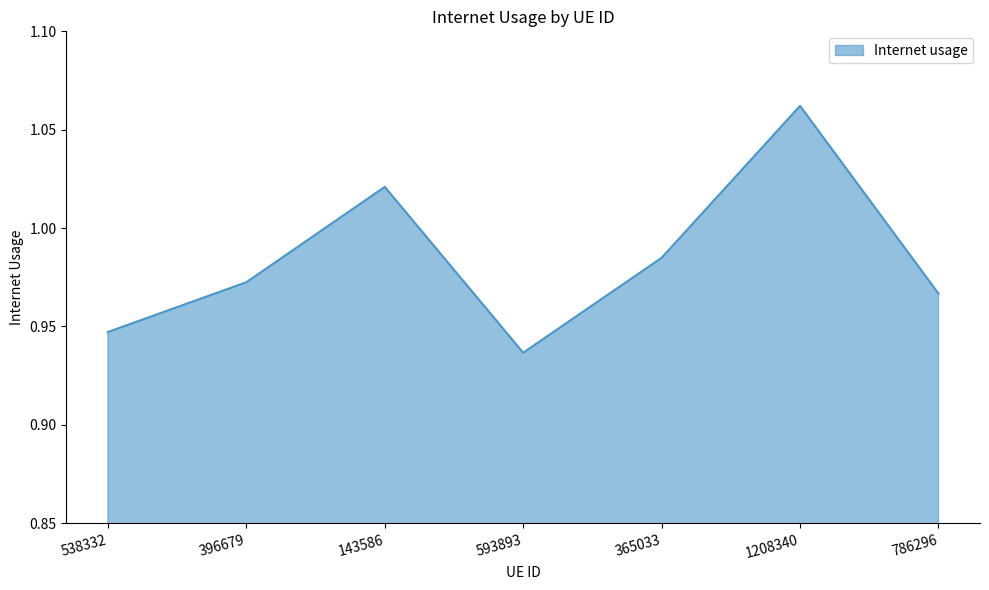

Rank the categories by value from lowest to highest.

593893, 538332, 786296, 396679, 365033, 143586, 1208340